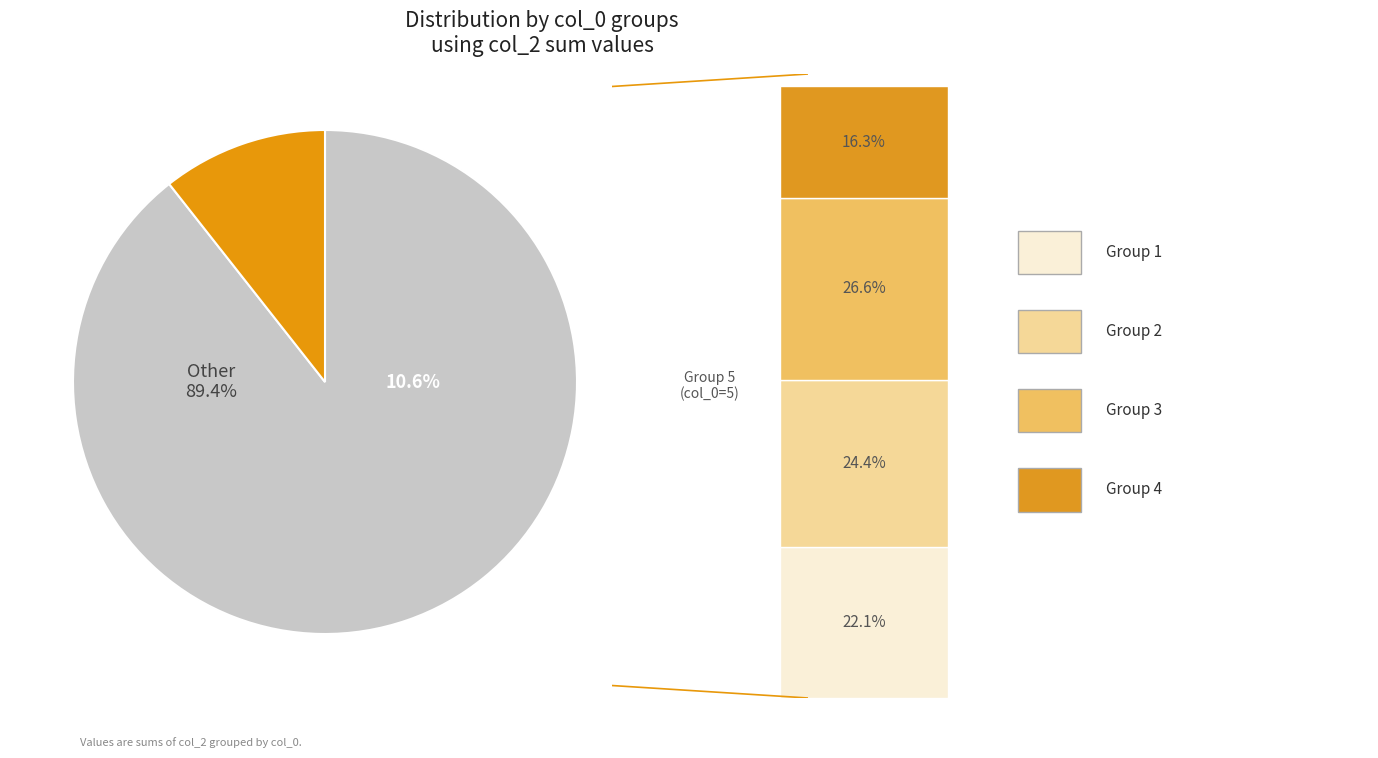

What is the smallest slice in the pie chart?

5